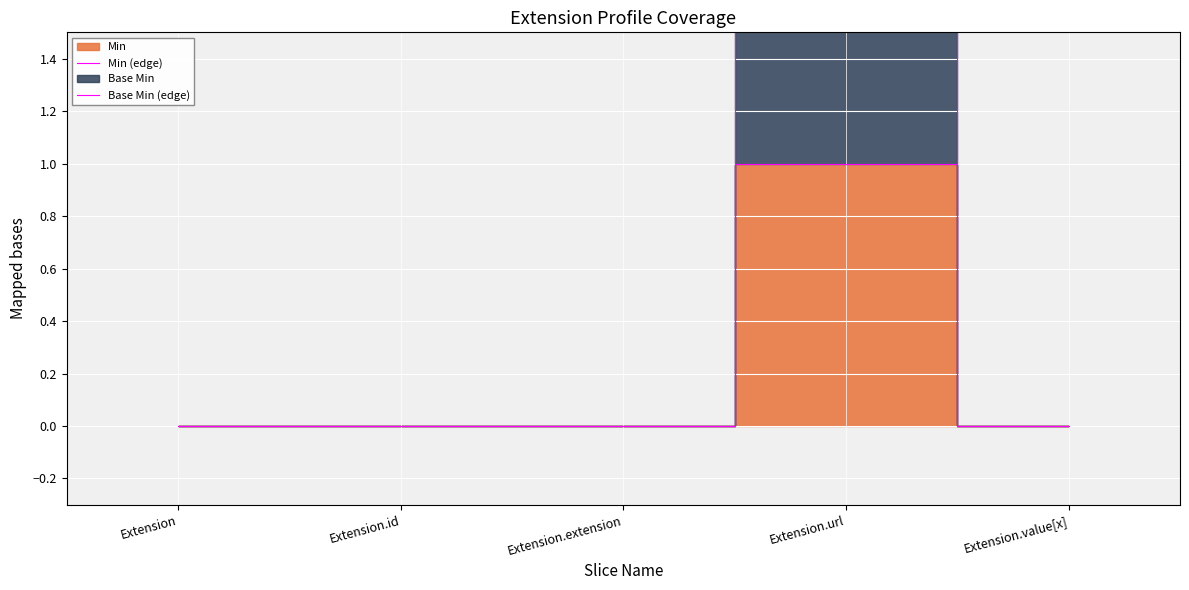

True or false: Base Min (edge) has a value of 3 at Extension.url.

False